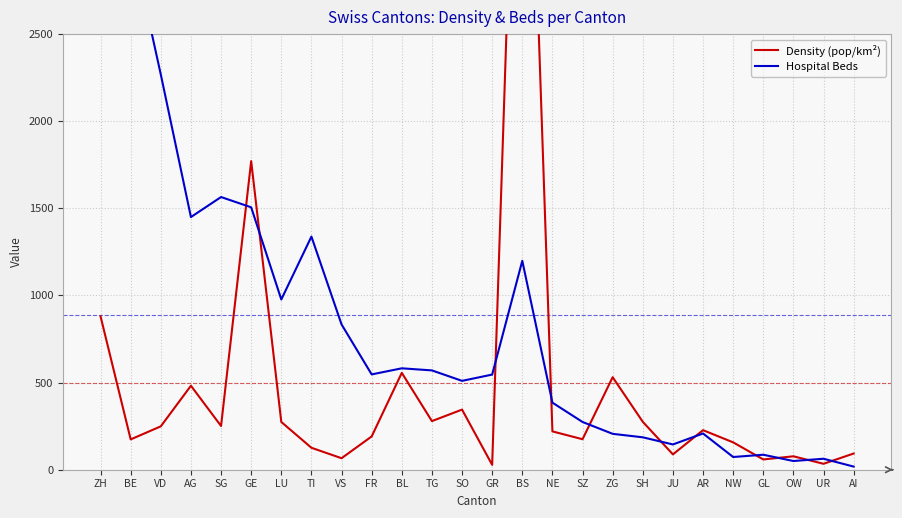

Is the value of Density (pop/km²) at GL greater than the value of Hospital Beds at FR?

No